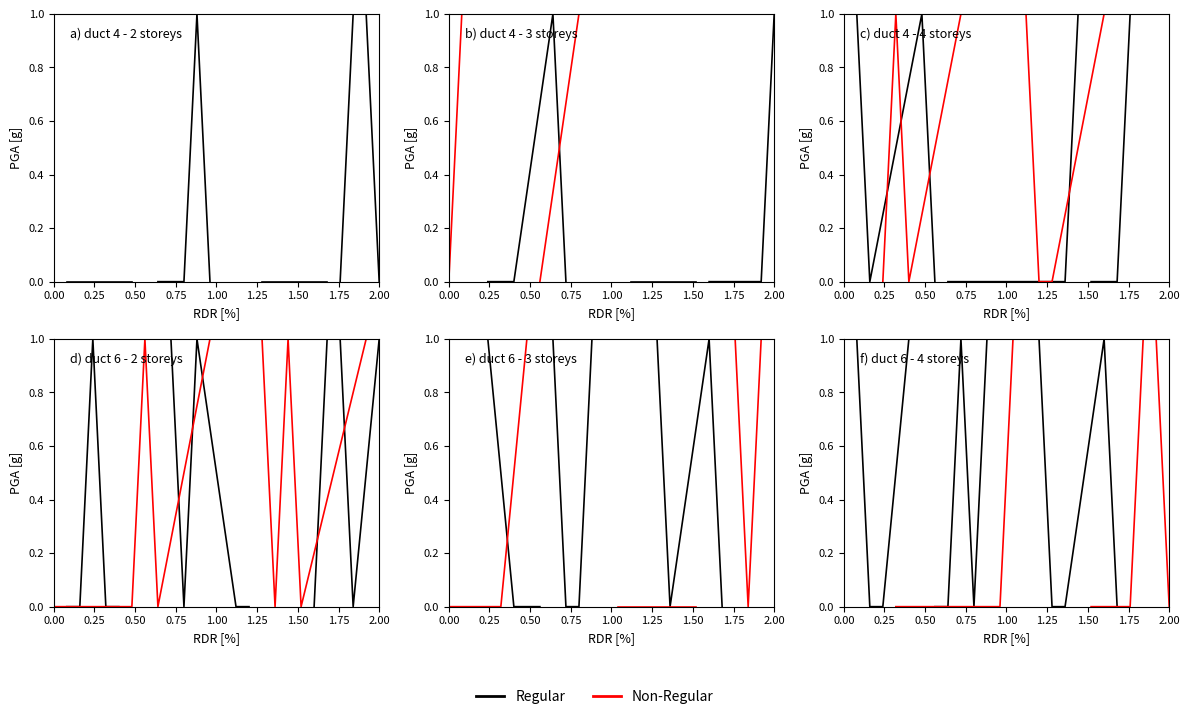

True or false: Regular has a value of 0.0 at 0.00.

True